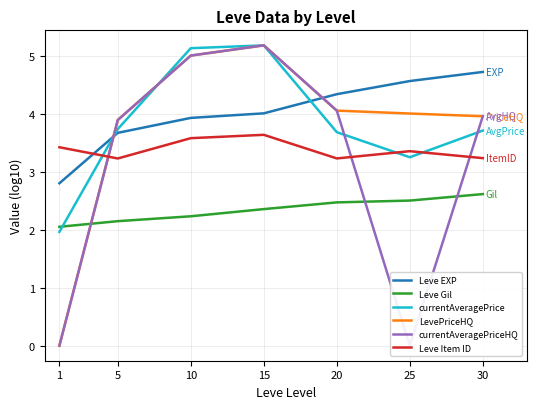

True or false: Leve Gil and currentAveragePriceHQ intersect in this chart.

True